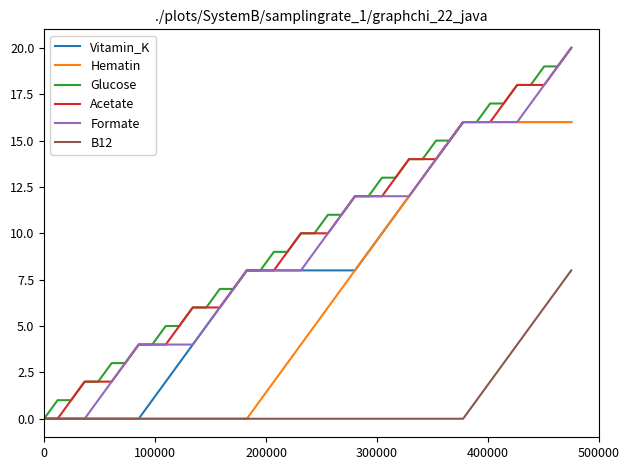

What is the maximum value for Vitamin_K?

16